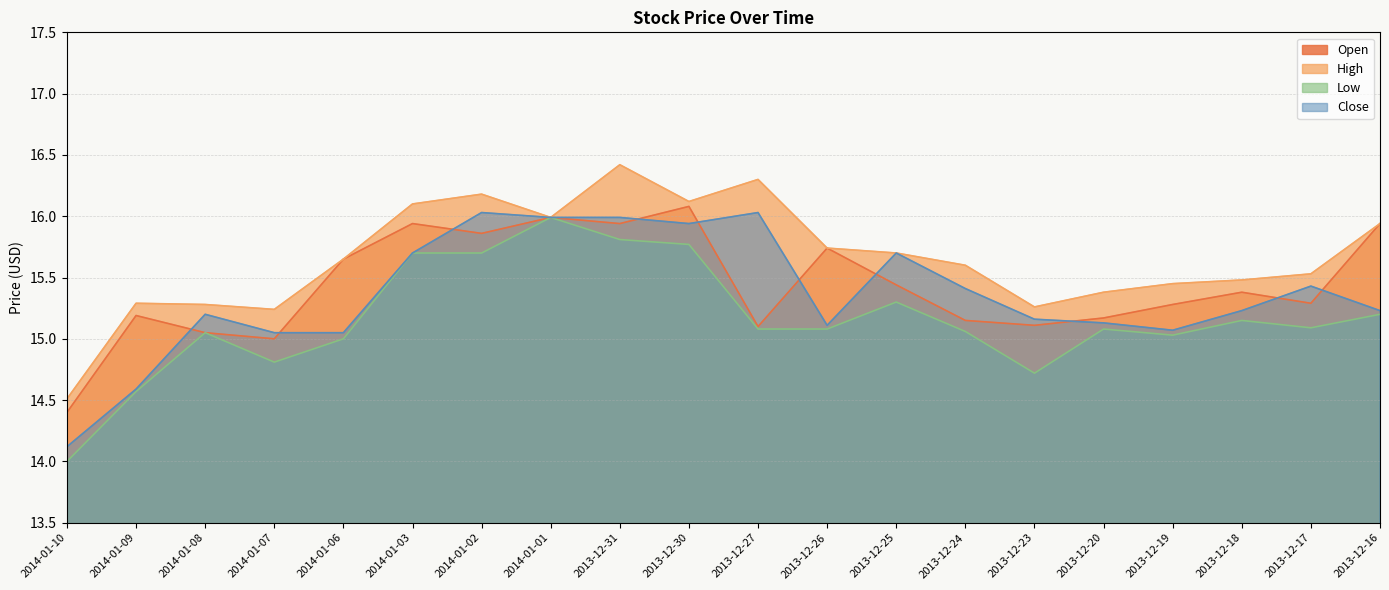

What are all the series names shown in the legend?

Open, High, Low, Close